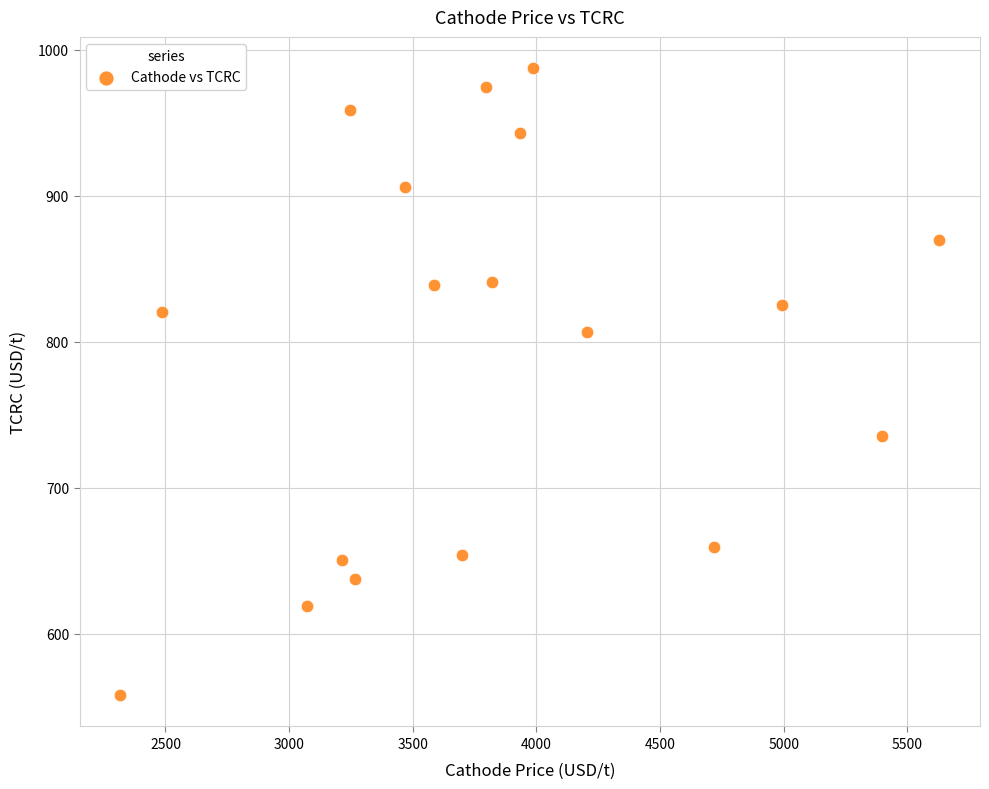

What is the range of X values (max minus min)?

3309.9